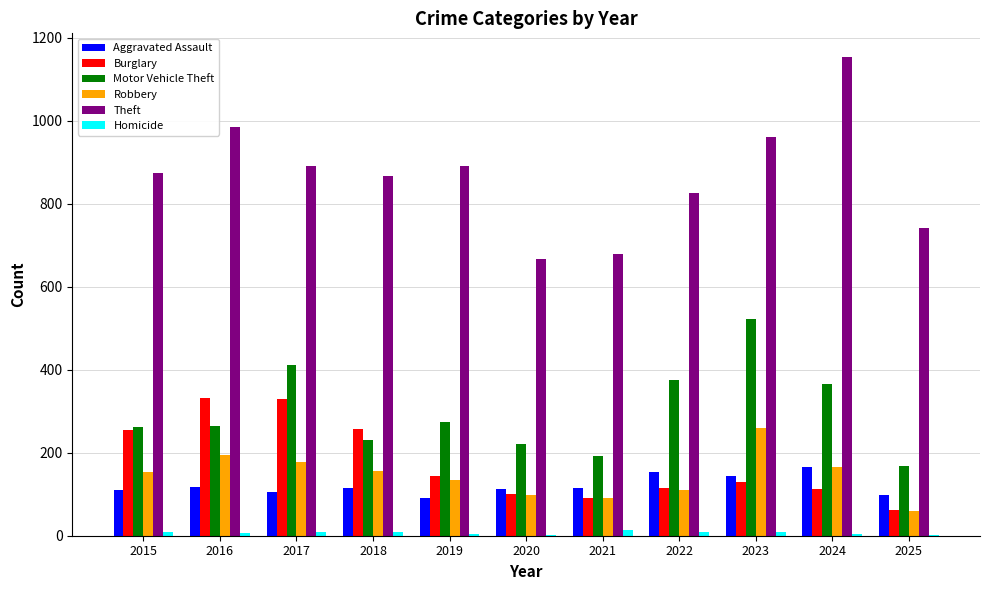

What is the sum of the Homicide values at 2021 and 2020?

15